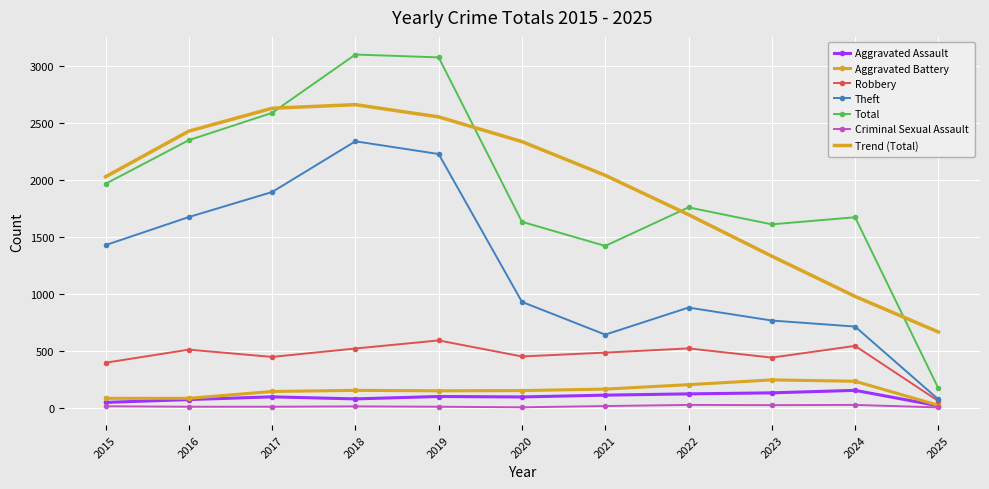

What is the greatest value displayed?

3105.0